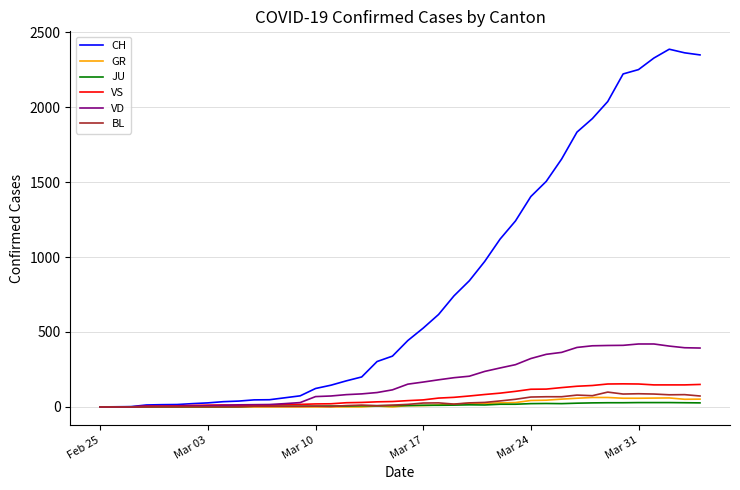

How many series are shown in this chart?

6